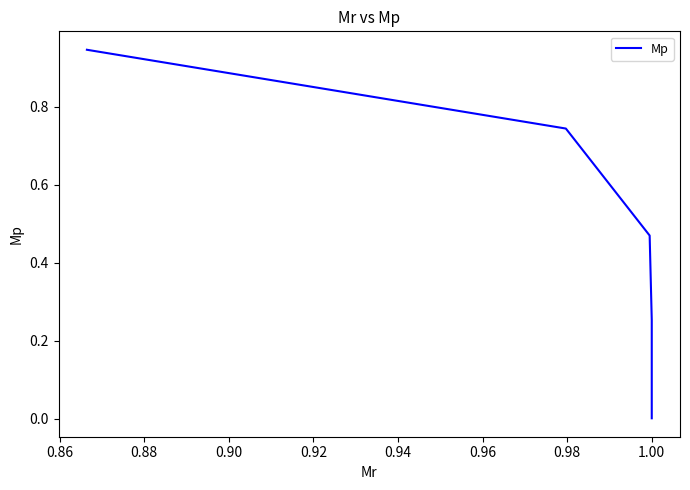

True or false: the data has more than 0 interior local peaks.

False